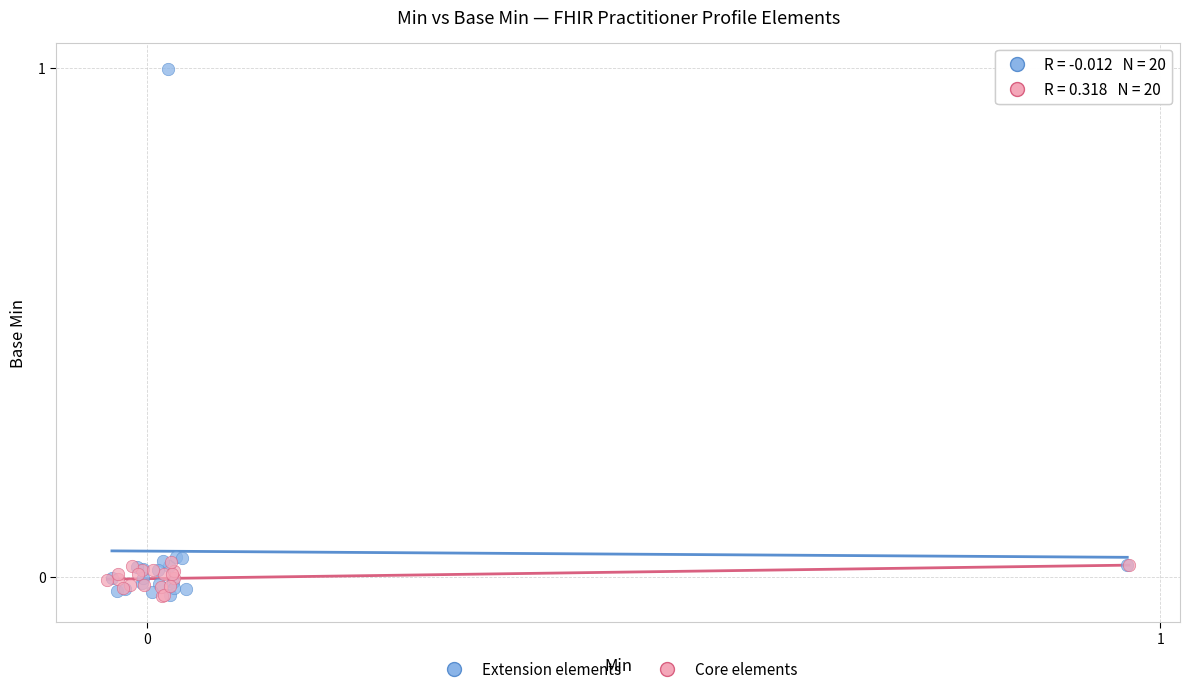

What are all the series names shown in the legend?

Extension elements, Core elements